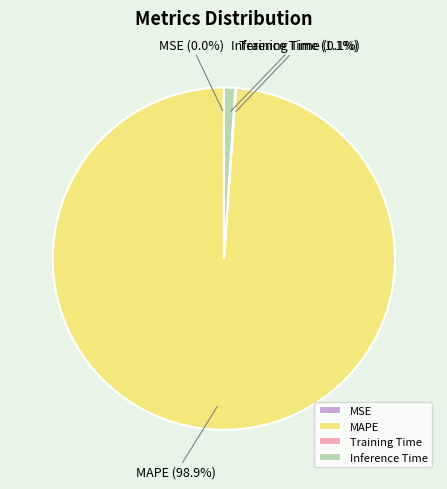

Which category has the biggest portion of the pie?

MAPE